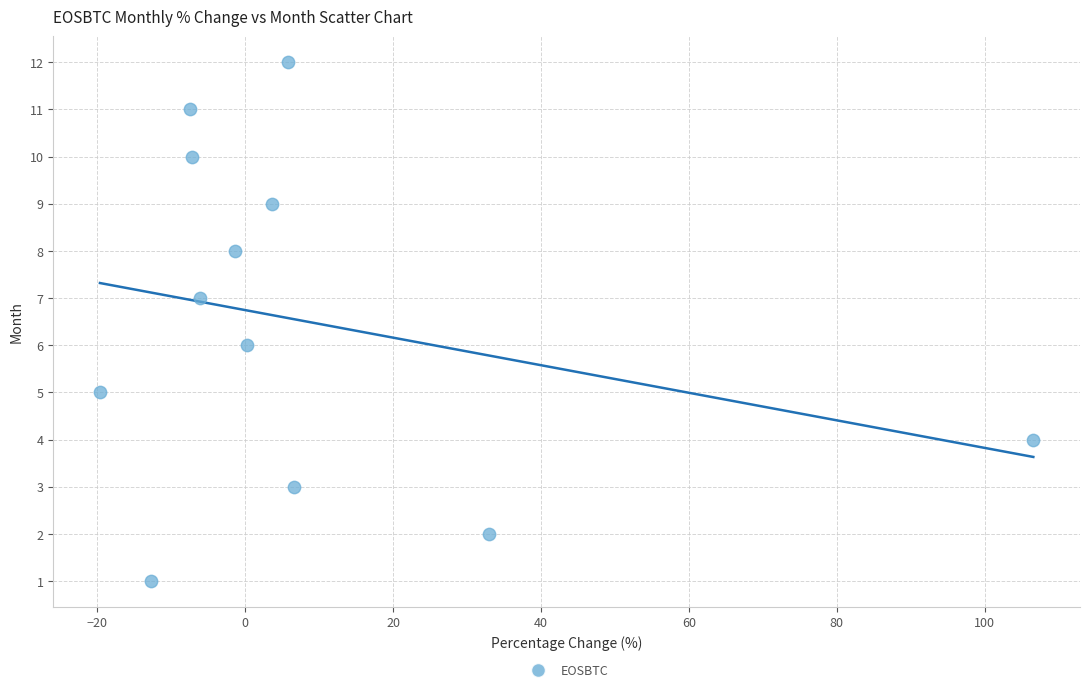

What is the range of Y values (max minus min)?

11